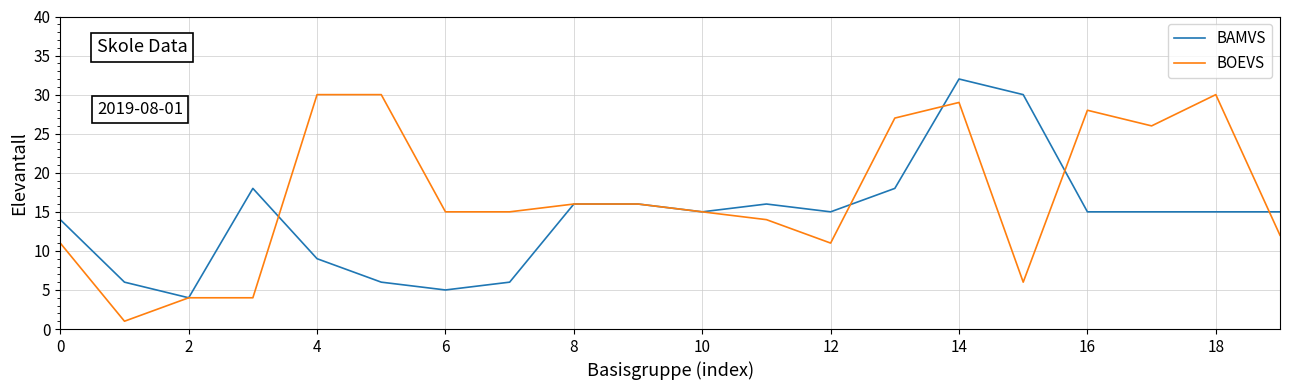

At how many categories does at least one series exceed 20?

8